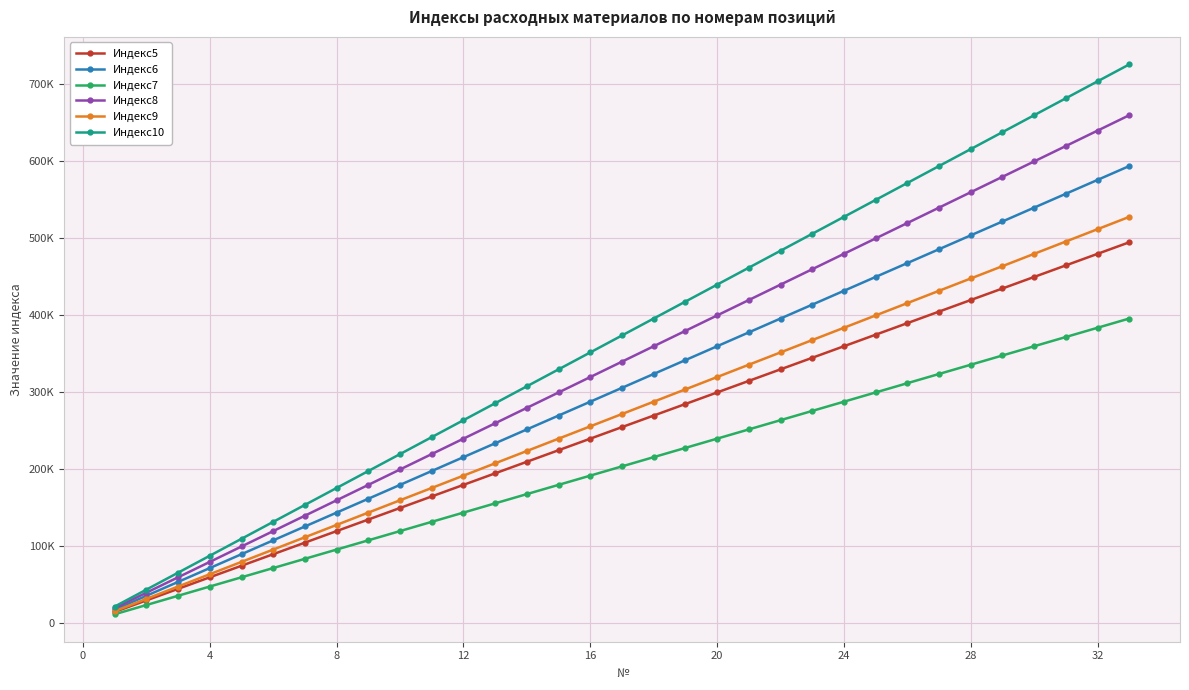

What is the lowest value of the Индекс8 series?

20000